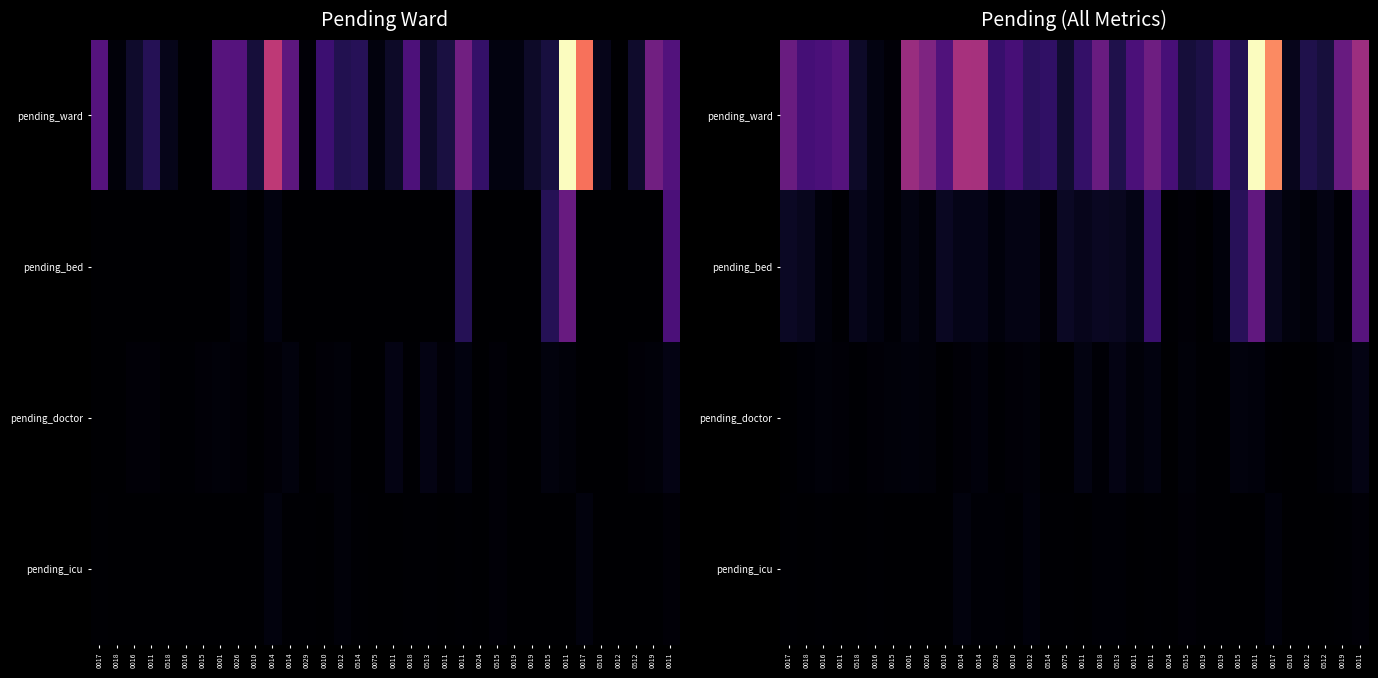

The value of pending_doctor at 0513 is 3.5. True or false?

False